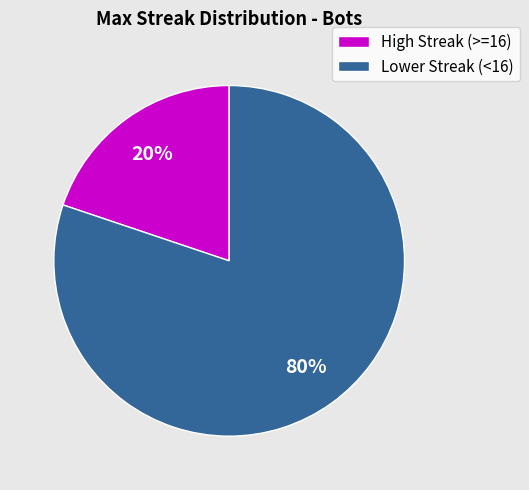

Is there any slice that represents more than half of the pie?

Yes